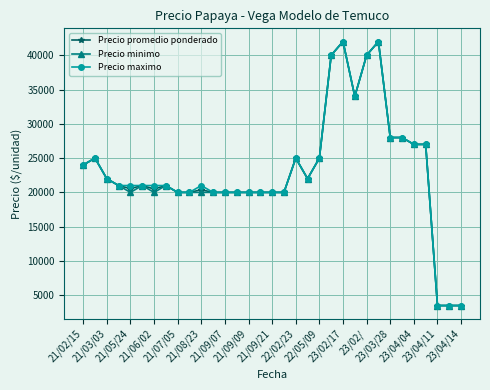

What is the value of the Precio minimo point at the 7th from the left?

20000